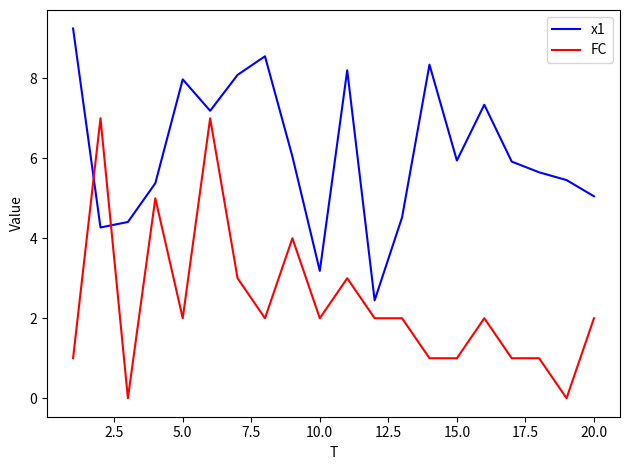

Which series has the largest total across all categories?

x1